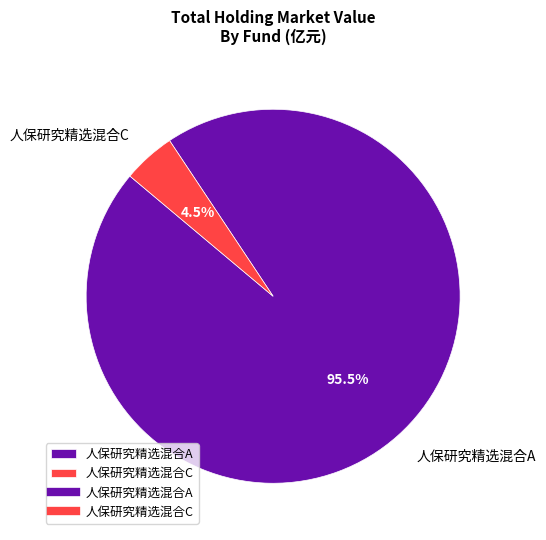

Does 人保研究精选混合C represent more than half of the total?

No